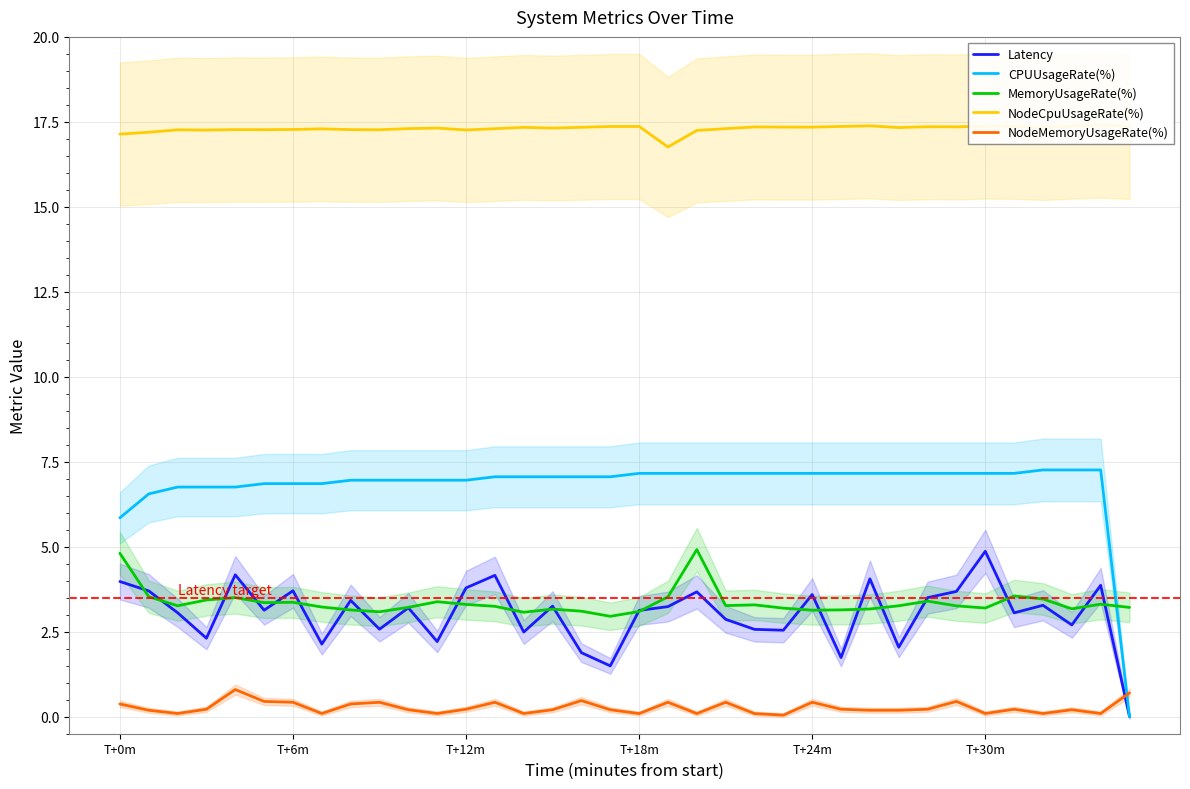

Reading right to left, list all the values displayed in this chart.

Latency: 0.0	3.9	2.7	3.3	3.1	4.9	3.7	3.5	2.0	4.1	1.7	3.6	2.5	2.6	2.9	3.7	3.2	3.1	1.5	1.9	3.3	2.5	4.2	3.8	2.2	3.2	2.6	3.4	2.1	3.7	3.1	4.2	2.3	3.1	3.7	4.0
CPUUsageRate(%): 0.0	7.3	7.3	7.3	7.2	7.2	7.2	7.2	7.2	7.2	7.2	7.2	7.2	7.2	7.2	7.2	7.2	7.2	7.1	7.1	7.1	7.1	7.1	7.0	7.0	7.0	7.0	7.0	6.9	6.9	6.9	6.8	6.8	6.8	6.6	5.9
MemoryUsageRate(%): 3.2	3.3	3.2	3.5	3.6	3.2	3.3	3.4	3.3	3.2	3.1	3.1	3.2	3.3	3.3	4.9	3.5	3.1	3.0	3.1	3.2	3.1	3.2	3.3	3.4	3.2	3.1	3.1	3.2	3.4	3.4	3.5	3.4	3.3	3.5	4.8
NodeCpuUsageRate(%): 17.4	17.4	17.4	17.3	17.4	17.4	17.4	17.4	17.3	17.4	17.4	17.3	17.3	17.4	17.3	17.2	16.8	17.4	17.4	17.3	17.3	17.3	17.3	17.3	17.3	17.3	17.3	17.3	17.3	17.3	17.3	17.3	17.3	17.3	17.2	17.1
NodeMemoryUsageRate(%): 0.7	0.1	0.2	0.1	0.2	0.1	0.5	0.2	0.2	0.2	0.2	0.4	0.0	0.1	0.4	0.1	0.4	0.1	0.2	0.5	0.2	0.1	0.4	0.2	0.1	0.2	0.4	0.4	0.1	0.4	0.5	0.8	0.2	0.1	0.2	0.4